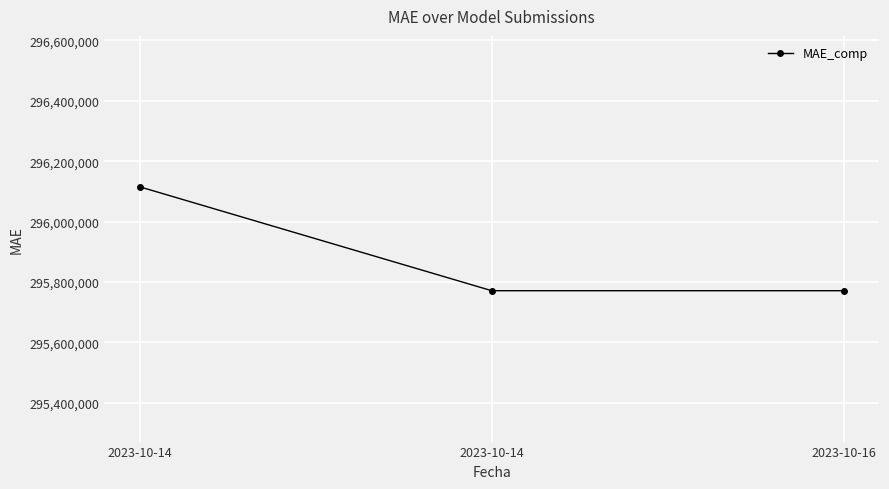

What is the sum of all values?

887656723